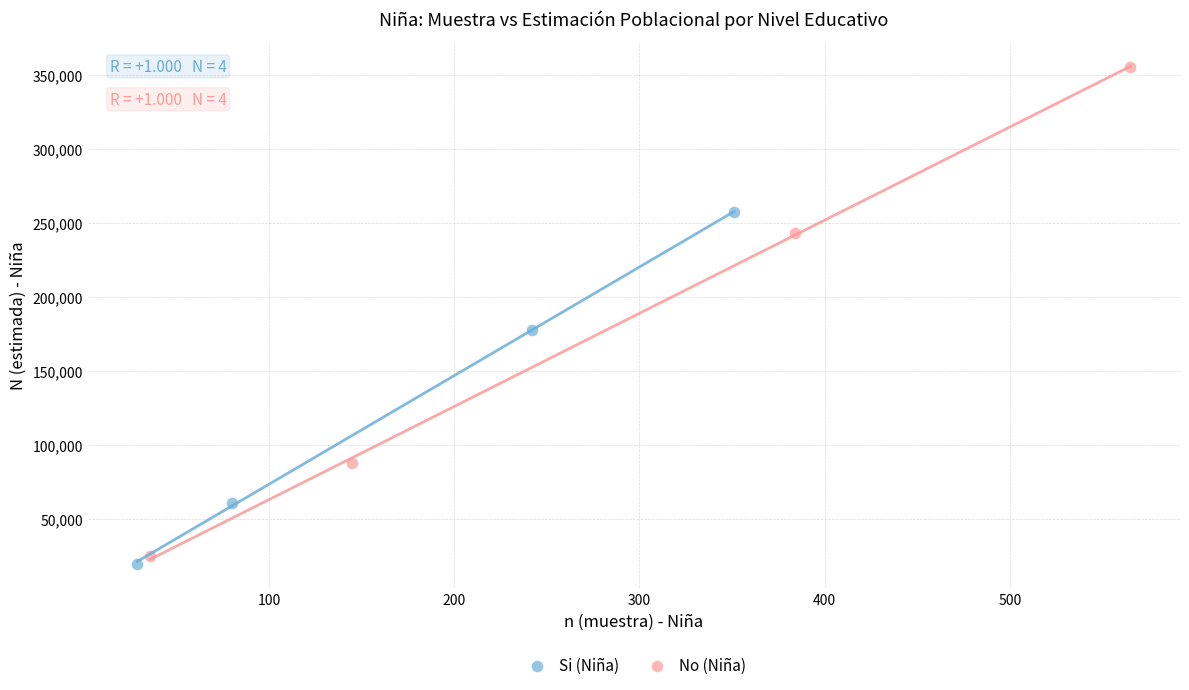

Which series contains the highest Y value?

No (Niña)